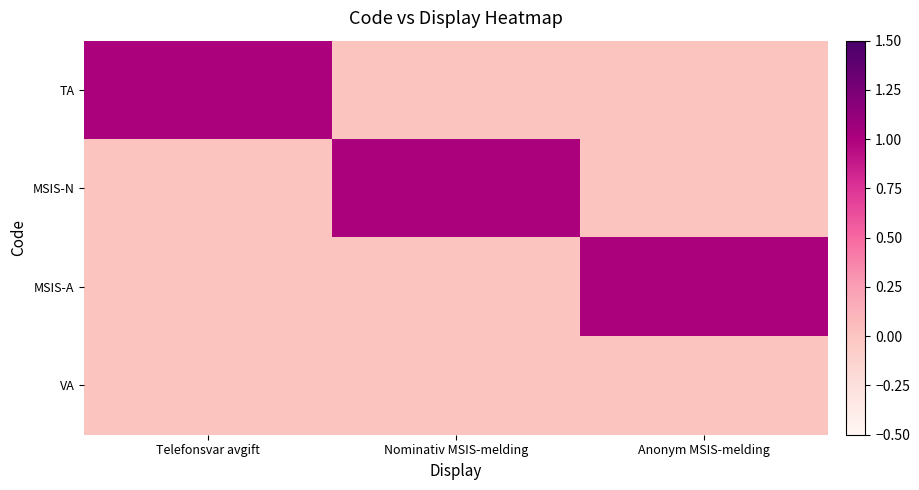

Reading left to right, list all the values displayed in this chart.

TA: Telefonsvar avgift=1	Nominativ MSIS-melding=0	Anonym MSIS-melding=0
MSIS-N: Telefonsvar avgift=0	Nominativ MSIS-melding=1	Anonym MSIS-melding=0
MSIS-A: Telefonsvar avgift=0	Nominativ MSIS-melding=0	Anonym MSIS-melding=1
VA: Telefonsvar avgift=0	Nominativ MSIS-melding=0	Anonym MSIS-melding=0